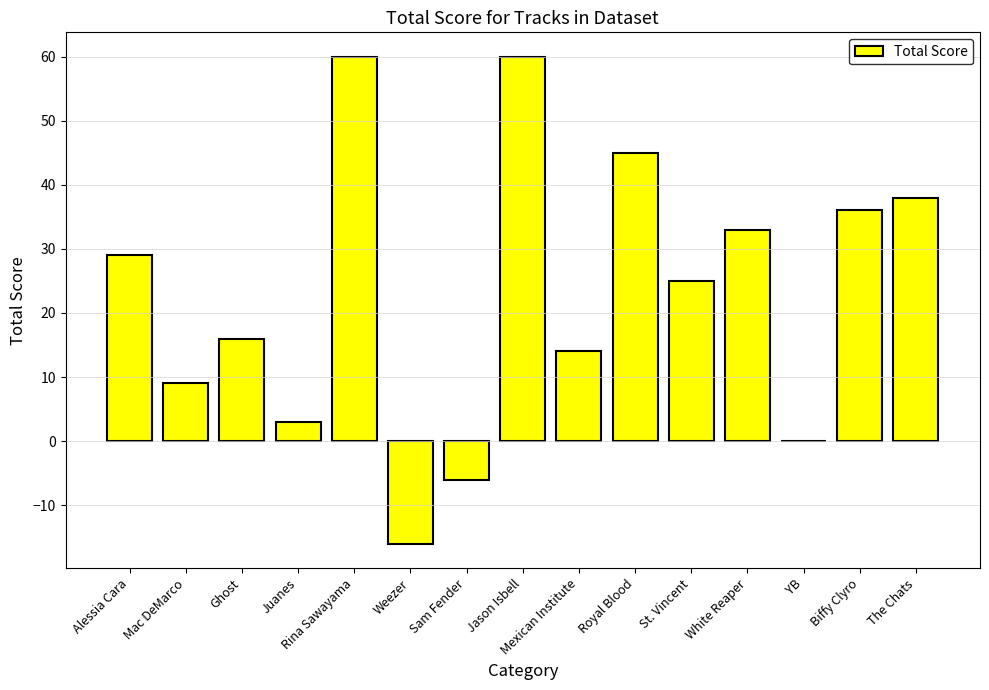

What is the sum of the values at Mexican Institute and St. Vincent?

39